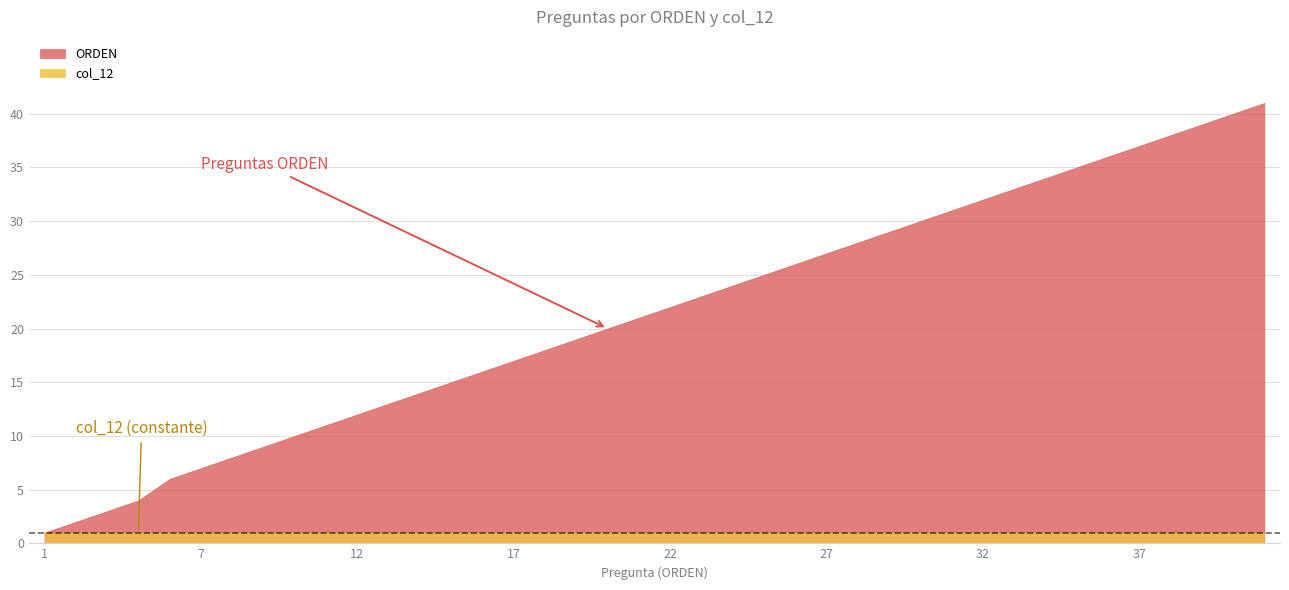

True or false: col_12 and ORDEN intersect in this chart.

False